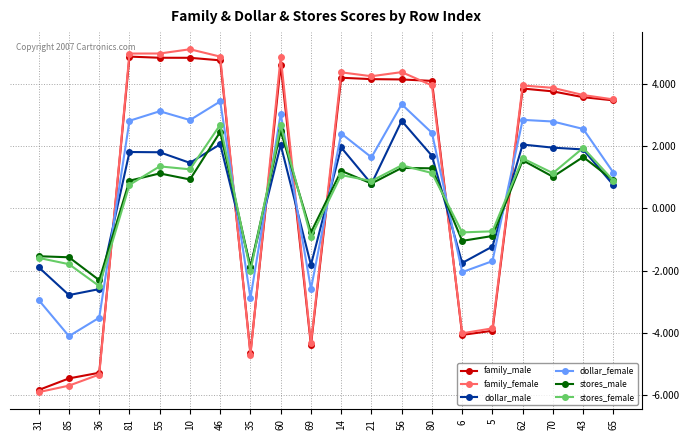

True or false: stores_male has a value of -2.3 at 36.

True